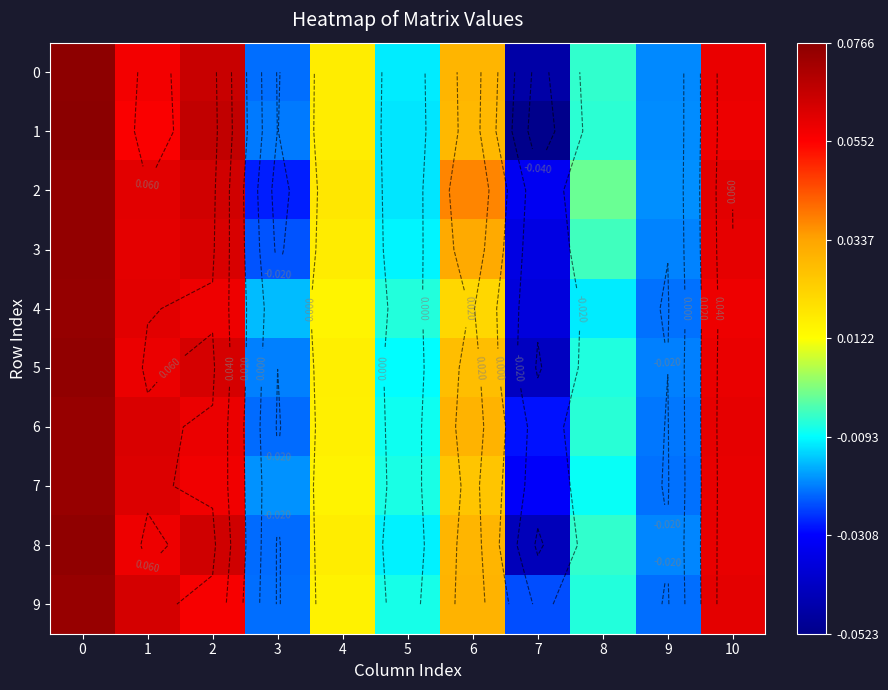

What is the difference between the maximum and minimum values in the 0 series?

0.1